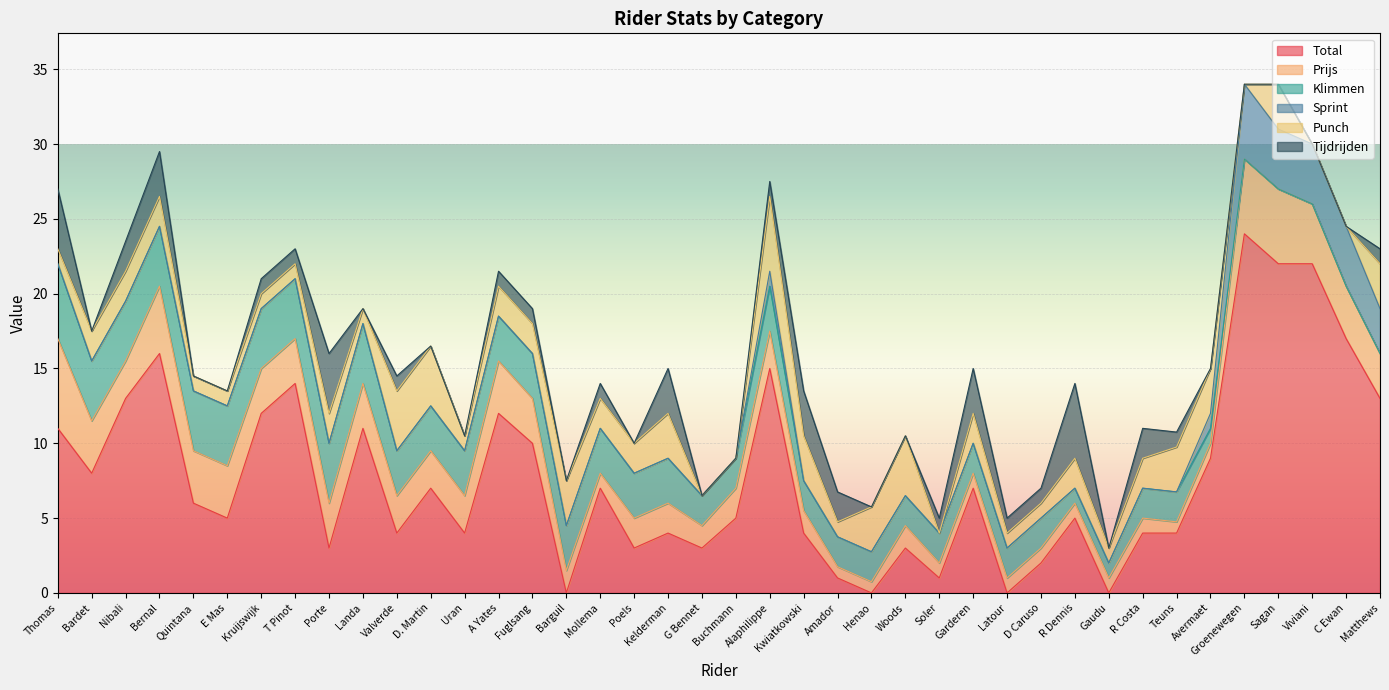

How many positive values does the Punch series have?

34